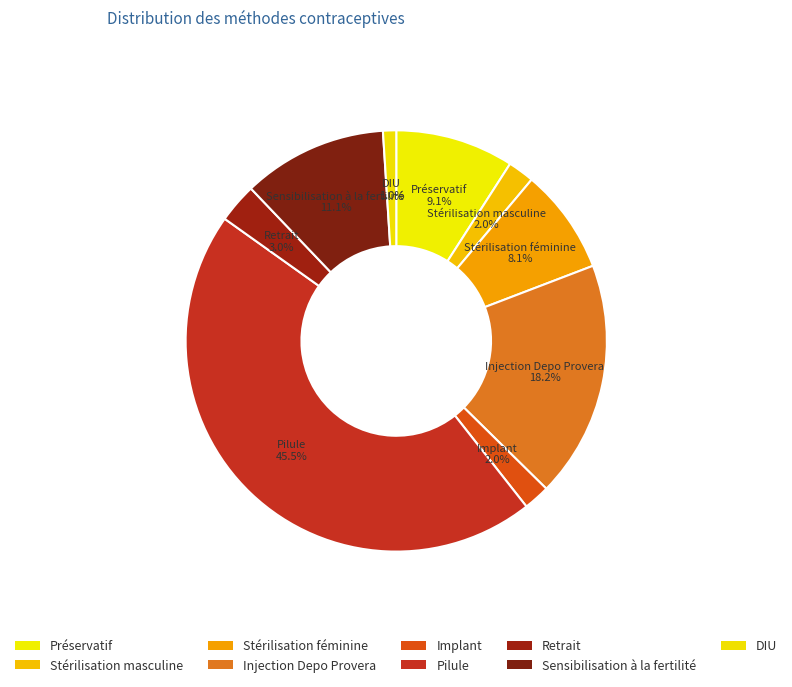

Count the number of slices in the pie.

9